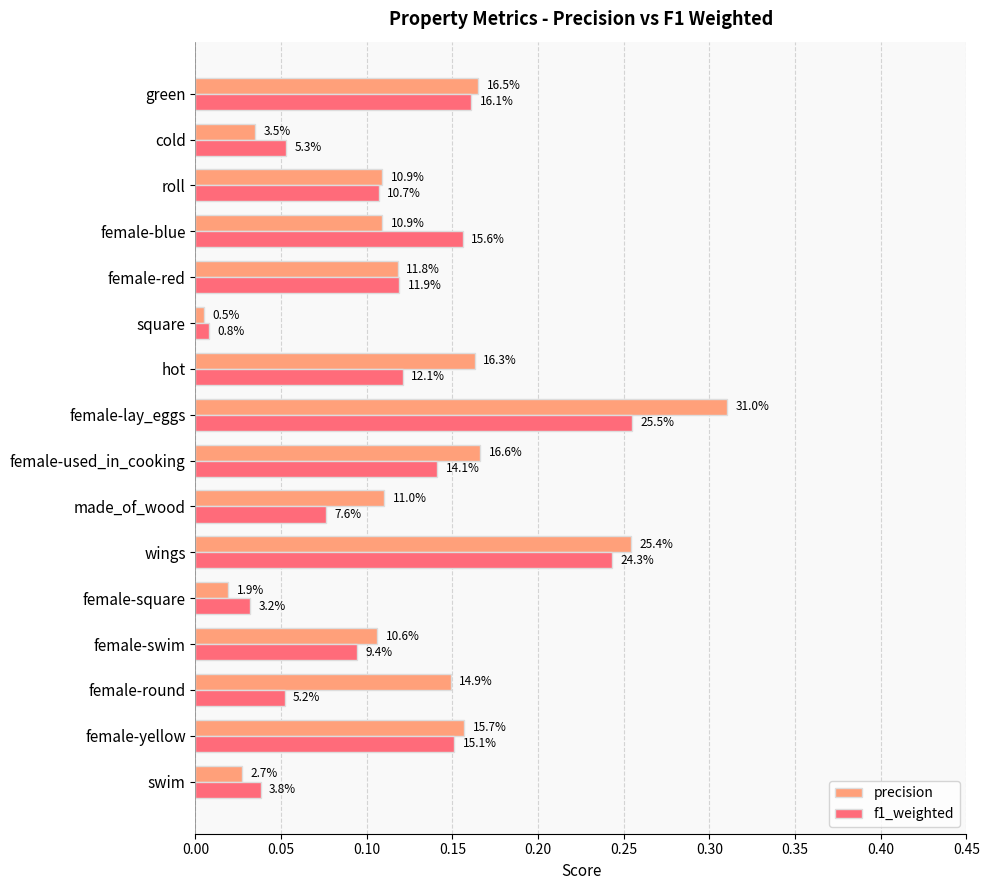

What are all the series names shown in the legend?

precision, f1_weighted